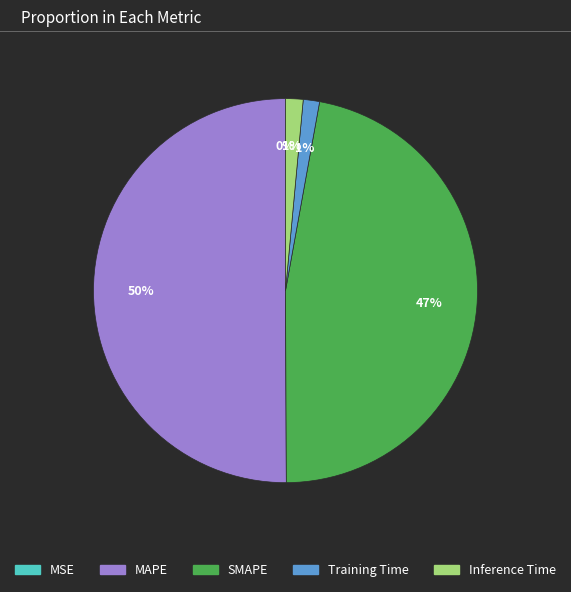

True or false: Training Time accounts for 8% of the total.

False